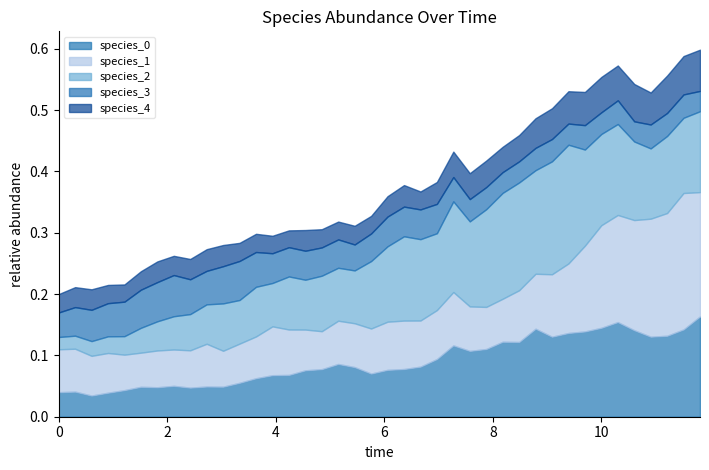

Does the chart have visible grid lines?

No